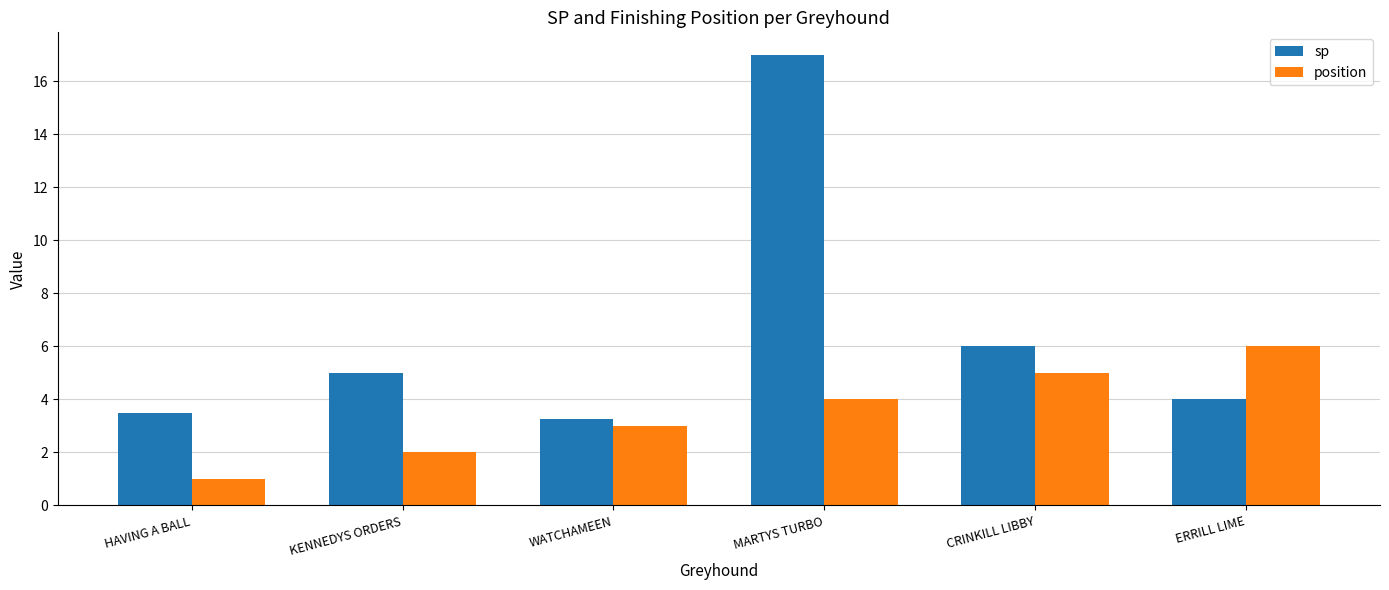

The position series shows 6.0 at ERRILL LIME. True or false?

True